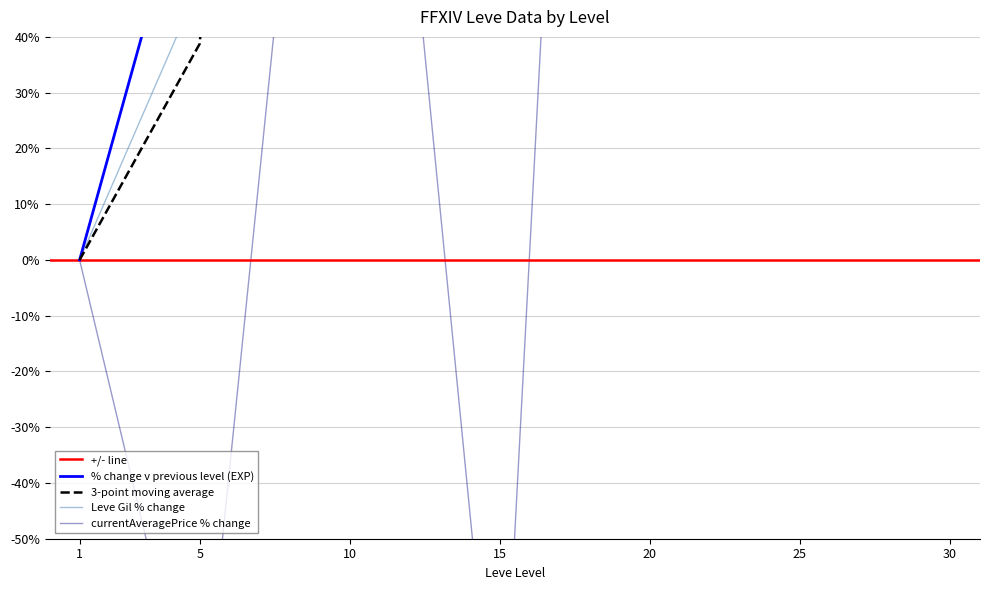

What is the spread (max minus min) of values at 30?

4847.0